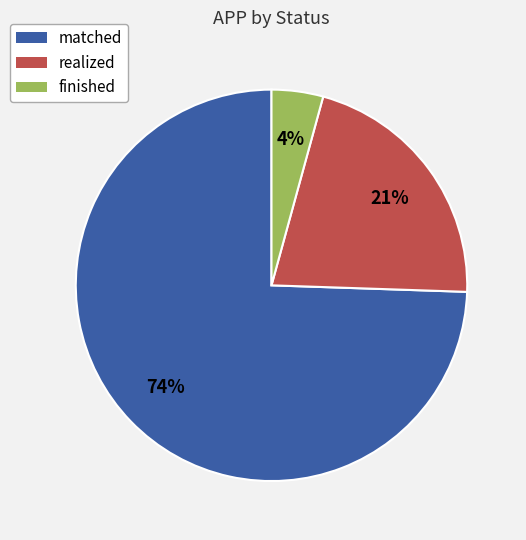

Between matched and finished, which is larger?

matched